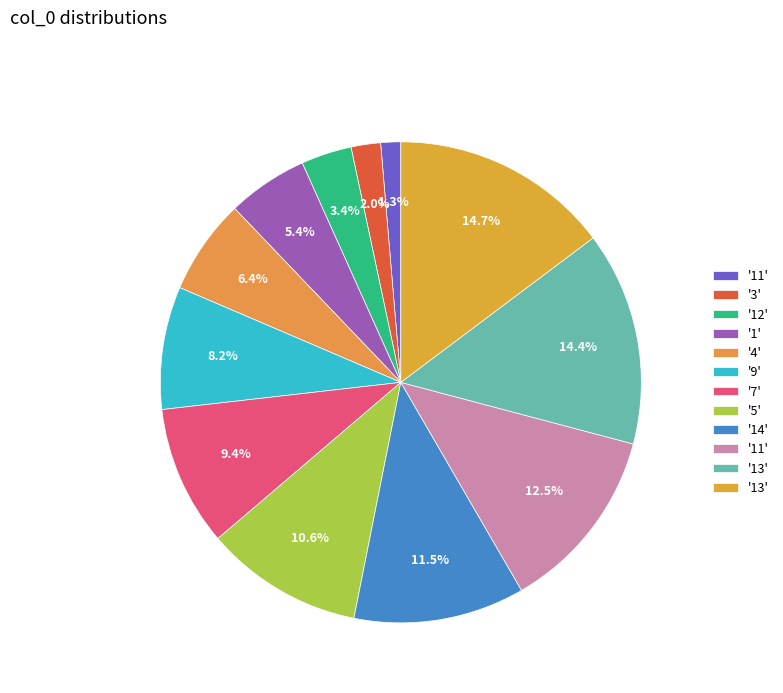

Is there any slice that represents more than half of the pie?

No